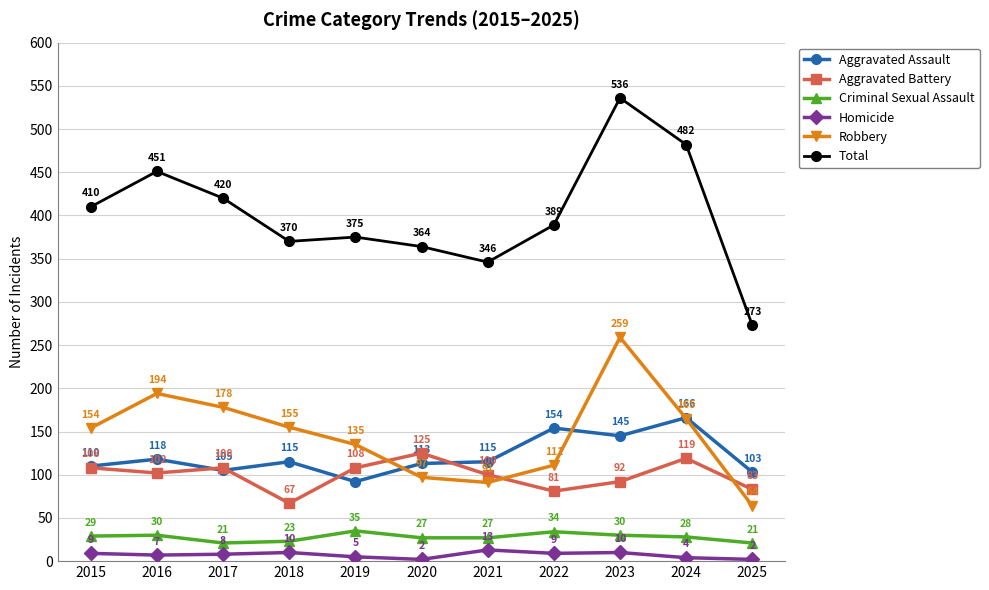

Is this an area chart (filled region under the line)?

No